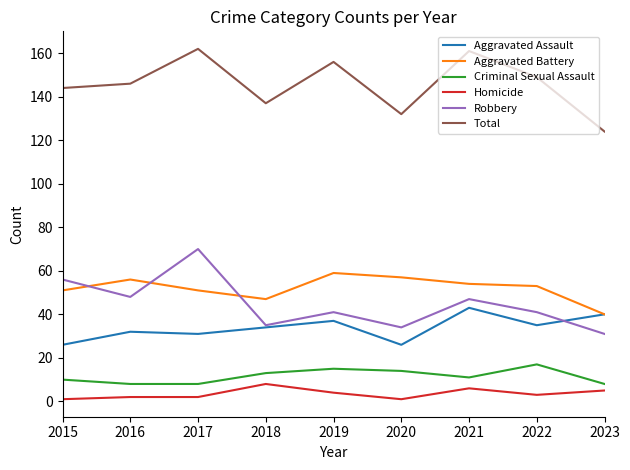

What is the sum of all Total values?

1311